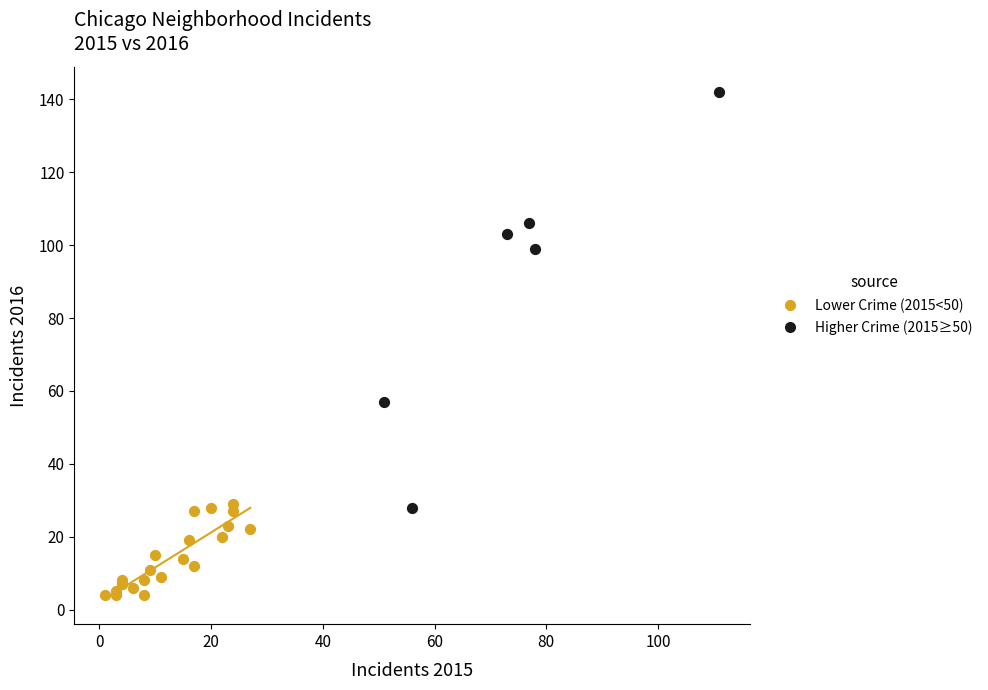

Which series has the widest spread of Y values?

Higher Crime (2015≥50)